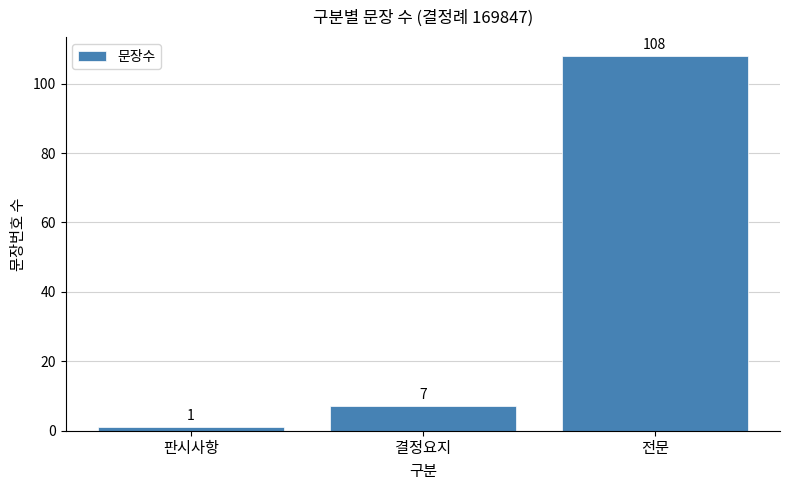

What is the difference between the maximum and minimum values?

107